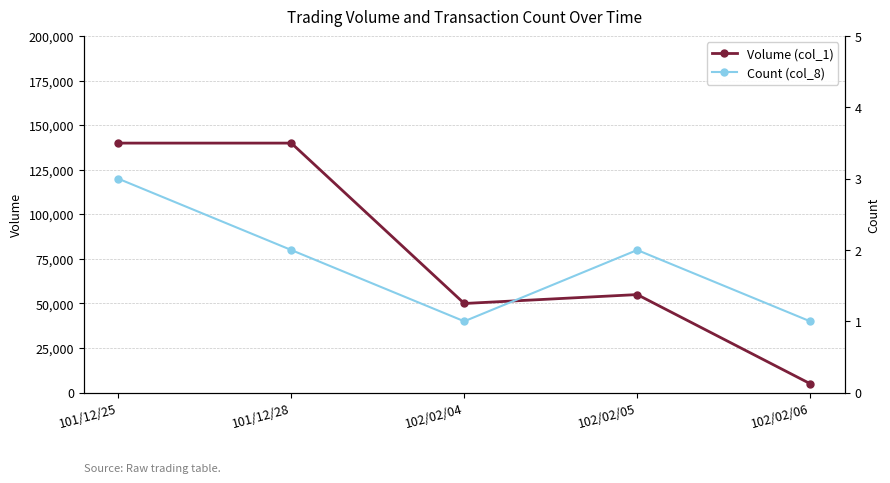

Which series has the largest total across all categories?

Volume (col_1)